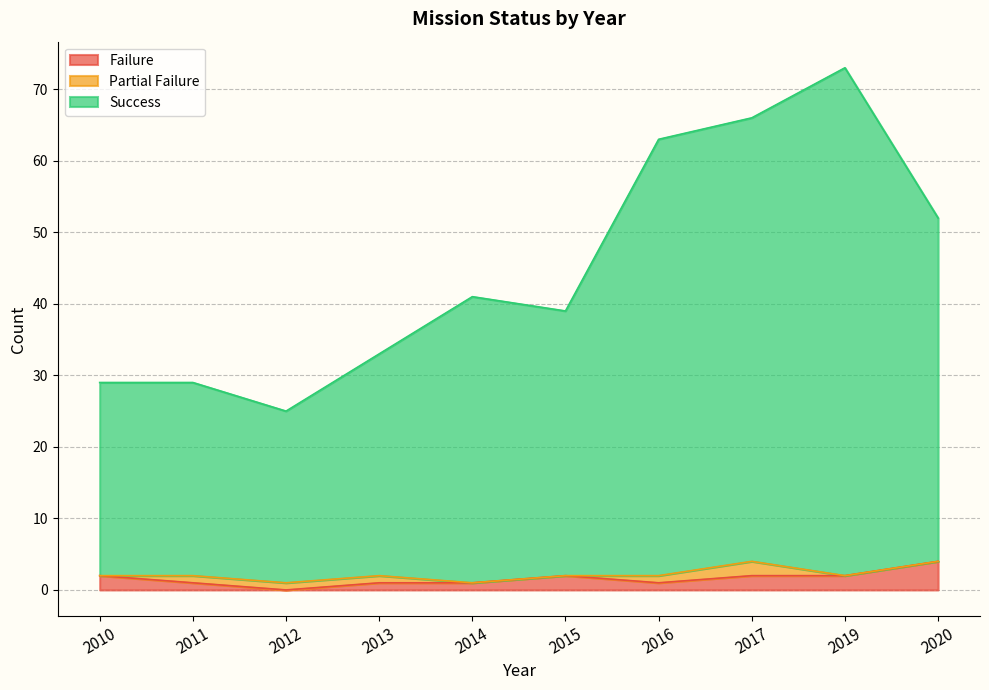

At which label is Success closest to 49?

2020